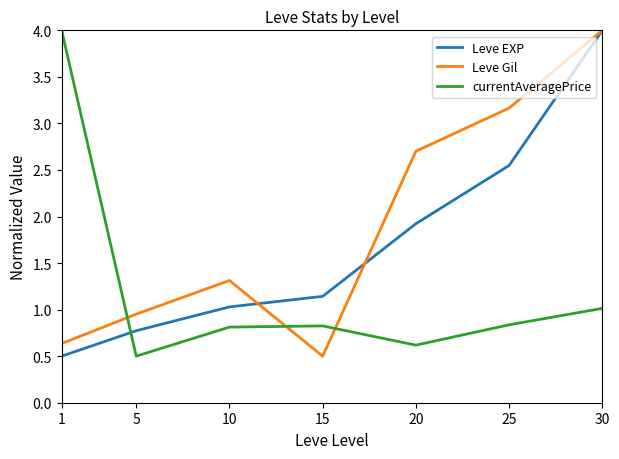

Rank the series at 20 from lowest to highest value.

currentAveragePrice, Leve EXP, Leve Gil